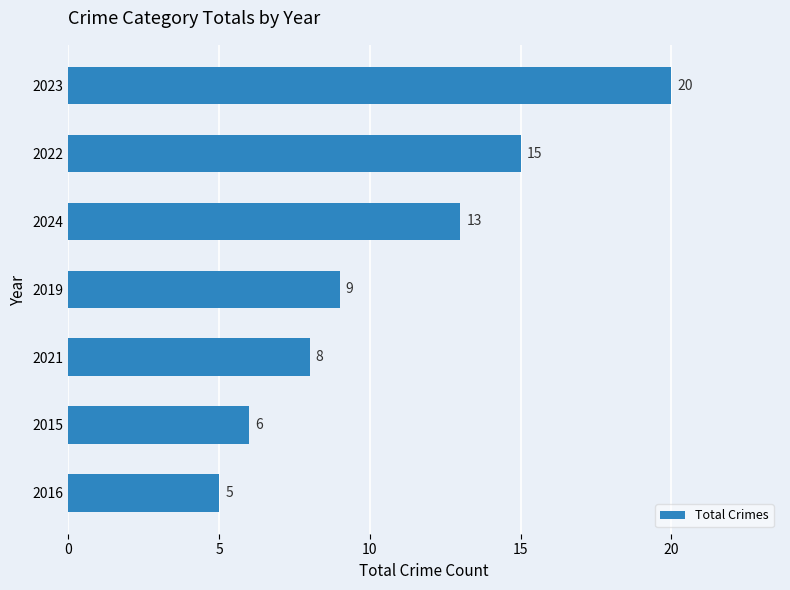

List the labels in order of value, largest first.

2023, 2022, 2024, 2019, 2021, 2015, 2016